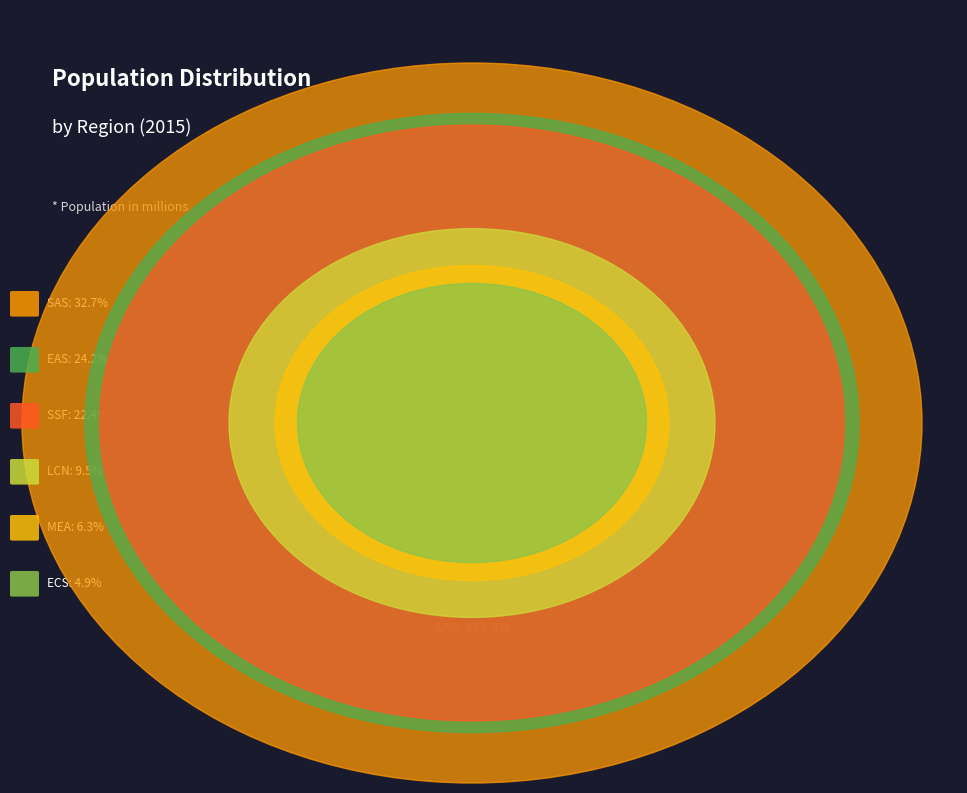

Which category has the smallest portion of the pie?

ECS